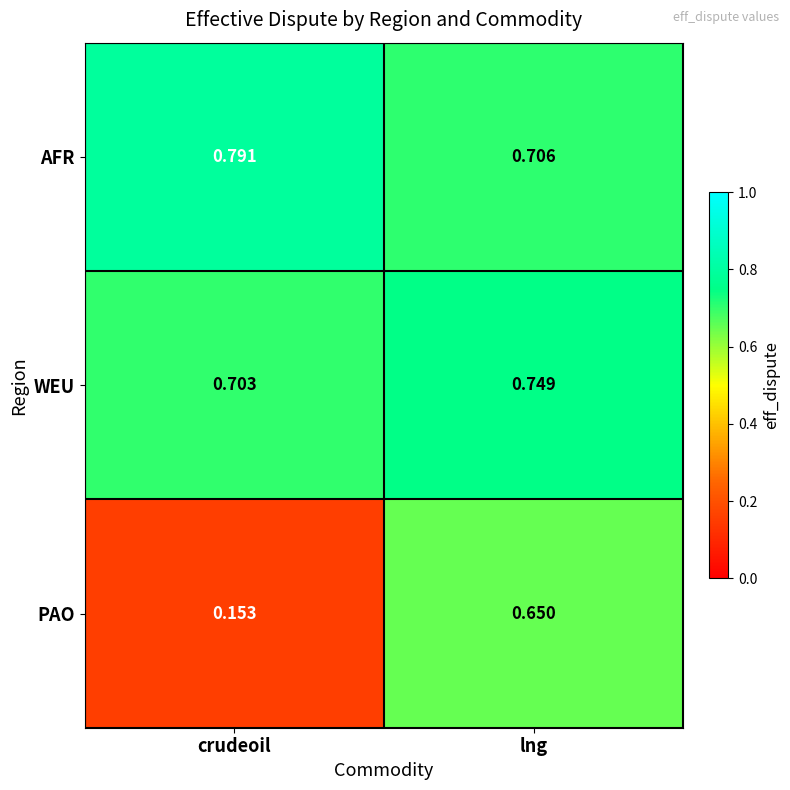

Which category has the lowest value in the PAO series?

crudeoil